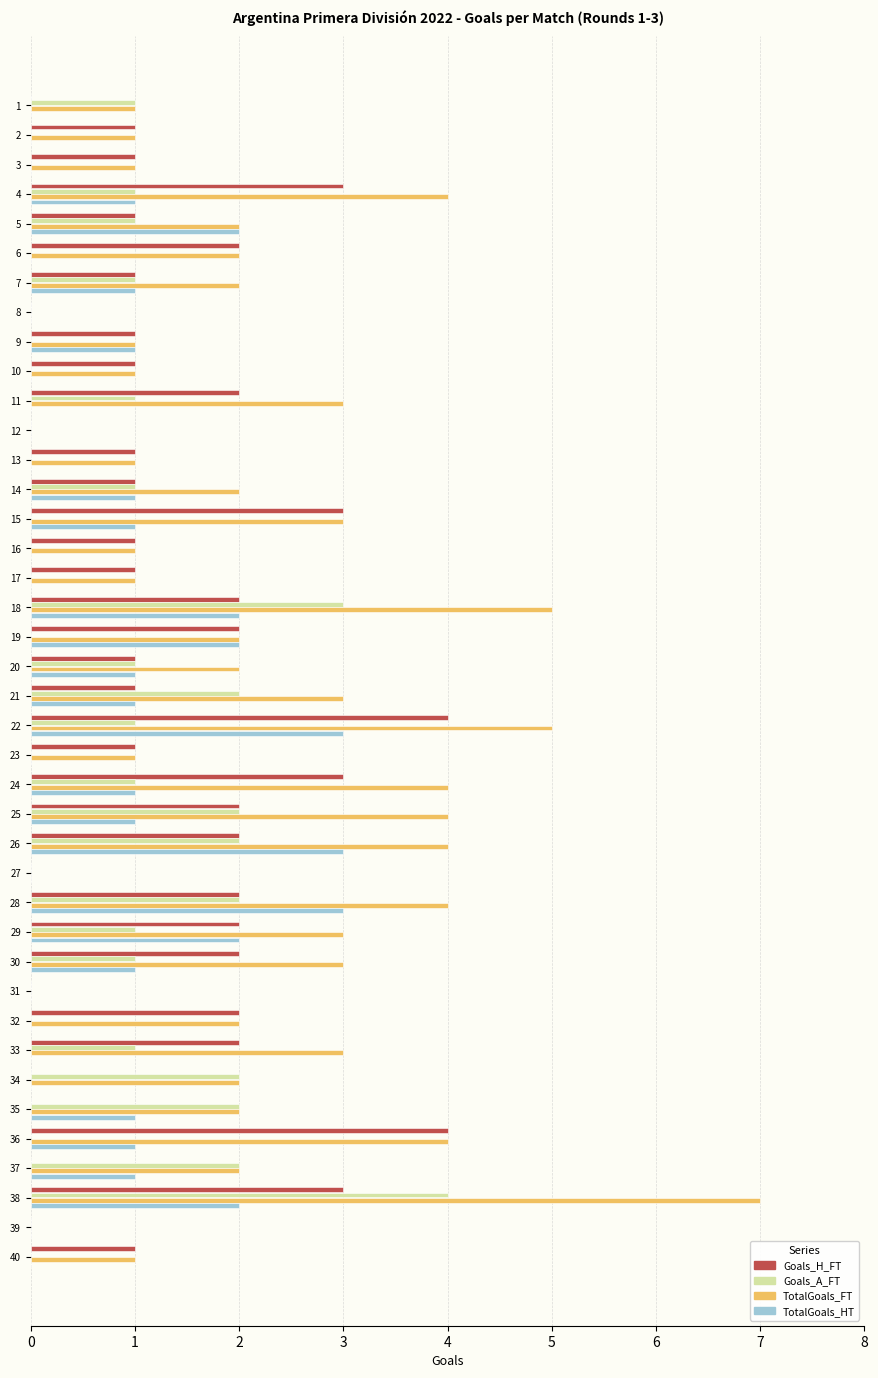

The value of Goals_H_FT at 18 is 1. True or false?

False